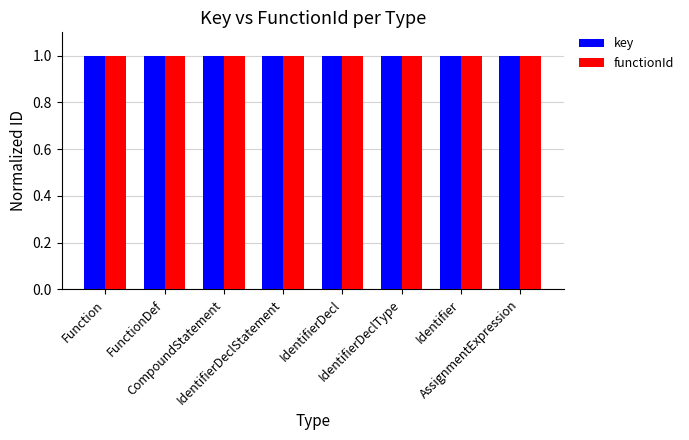

At how many categories does at least one series exceed 0?

8